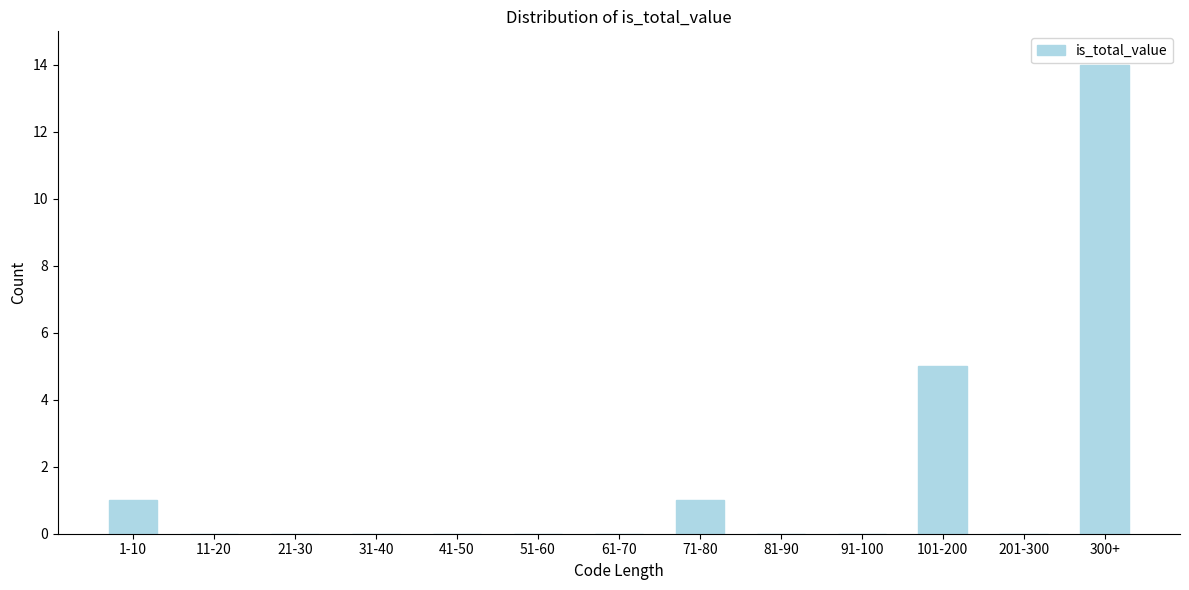

Reading right to left, list all the values displayed in this chart.

300+=14	201-300=0	101-200=5	91-100=0	81-90=0	71-80=1	61-70=0	51-60=0	41-50=0	31-40=0	21-30=0	11-20=0	1-10=1